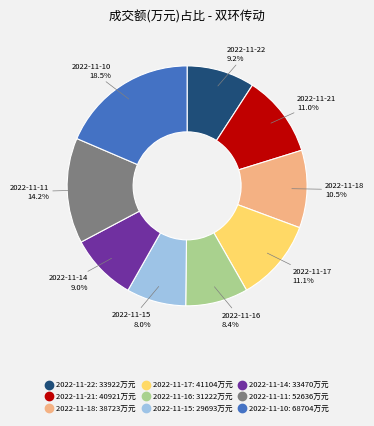

To the nearest percent, what is the combined percentage of 2022-11-11 and 2022-11-21?

25%